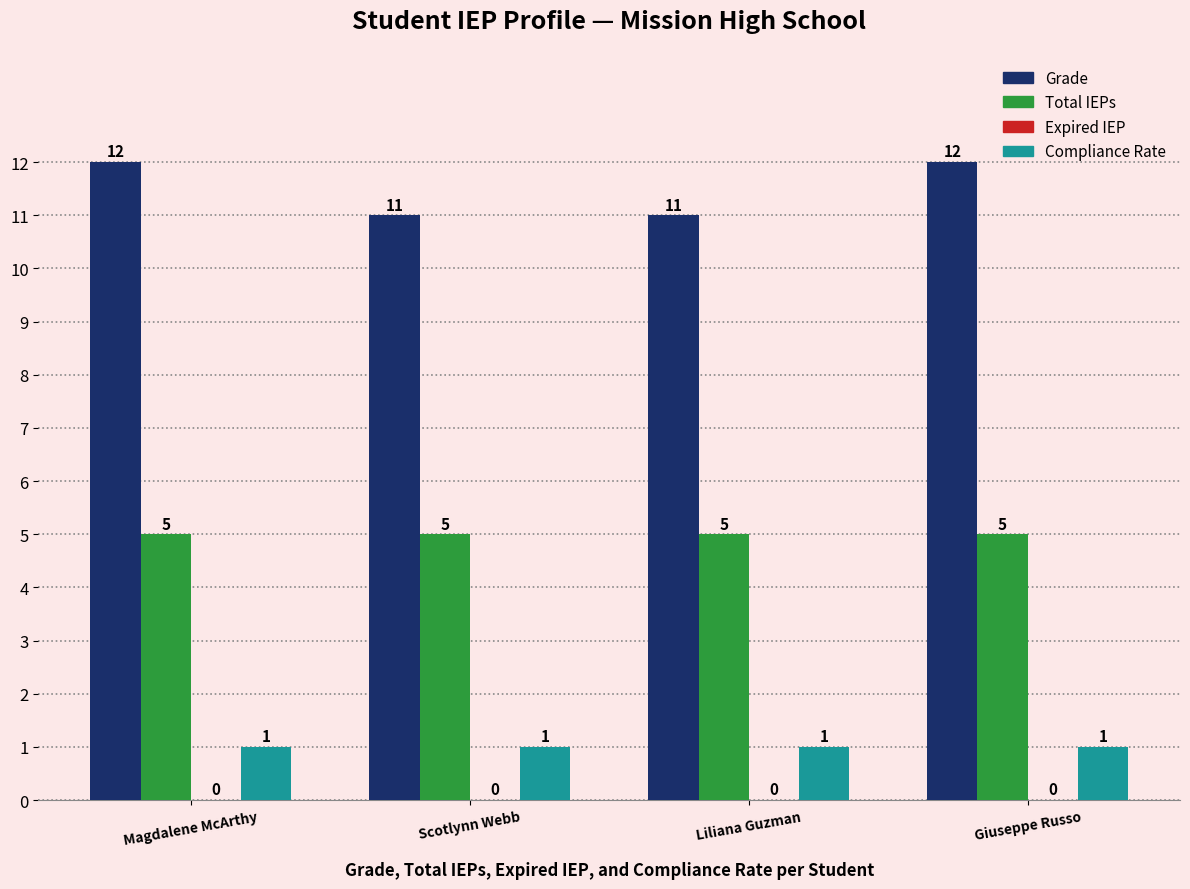

Does the chart contain any negative values?

No